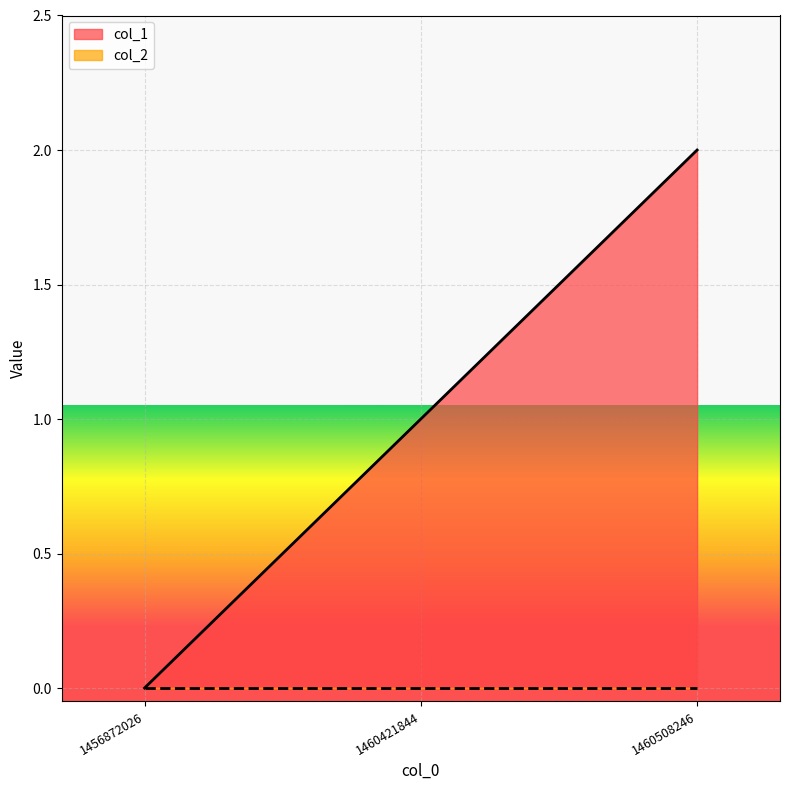

How many series are shown in this chart?

2